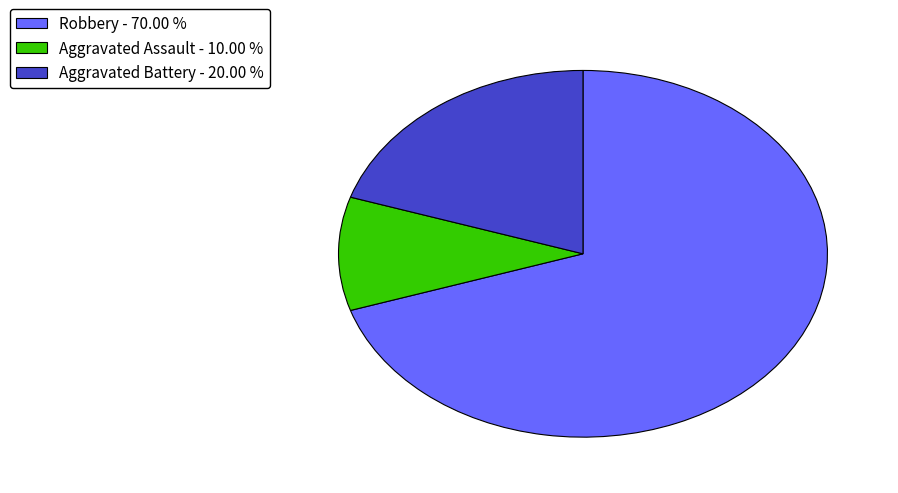

How many segments does this pie chart have?

3